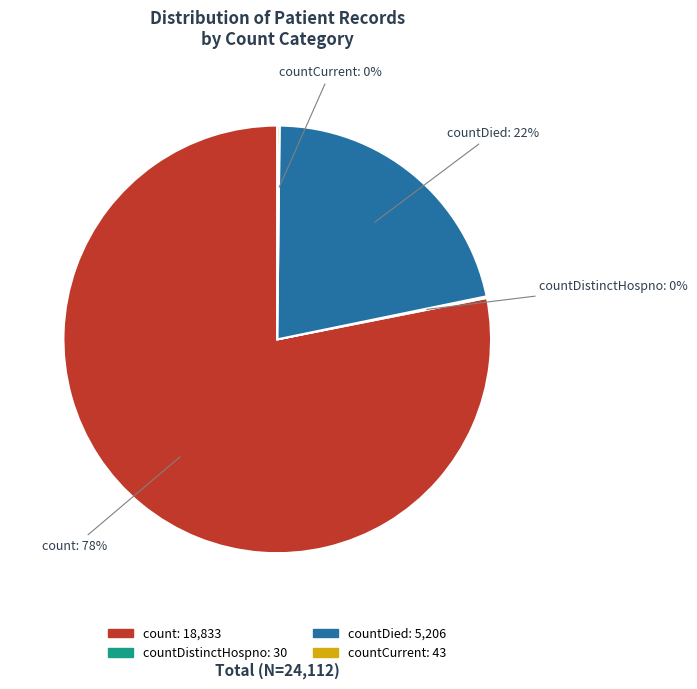

To the nearest percent, what is the average slice percentage?

25%